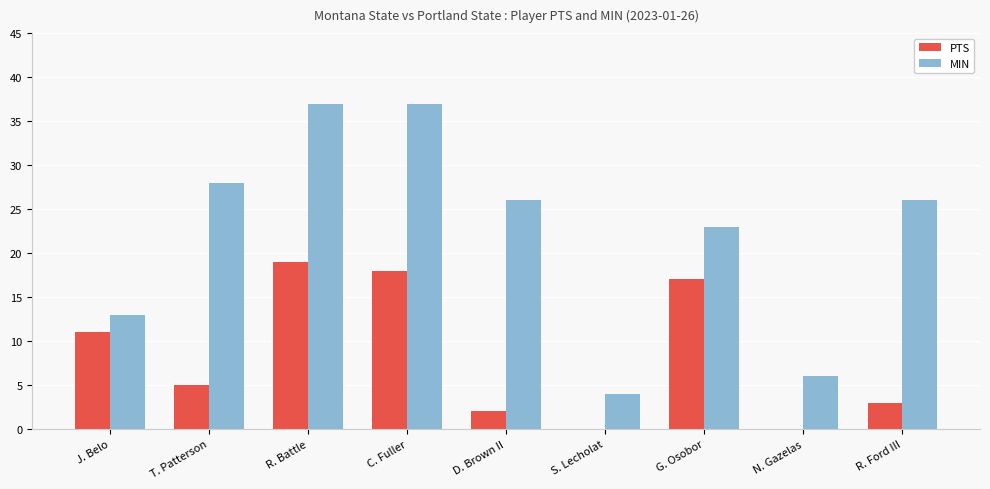

What is the sum of all MIN values?

200